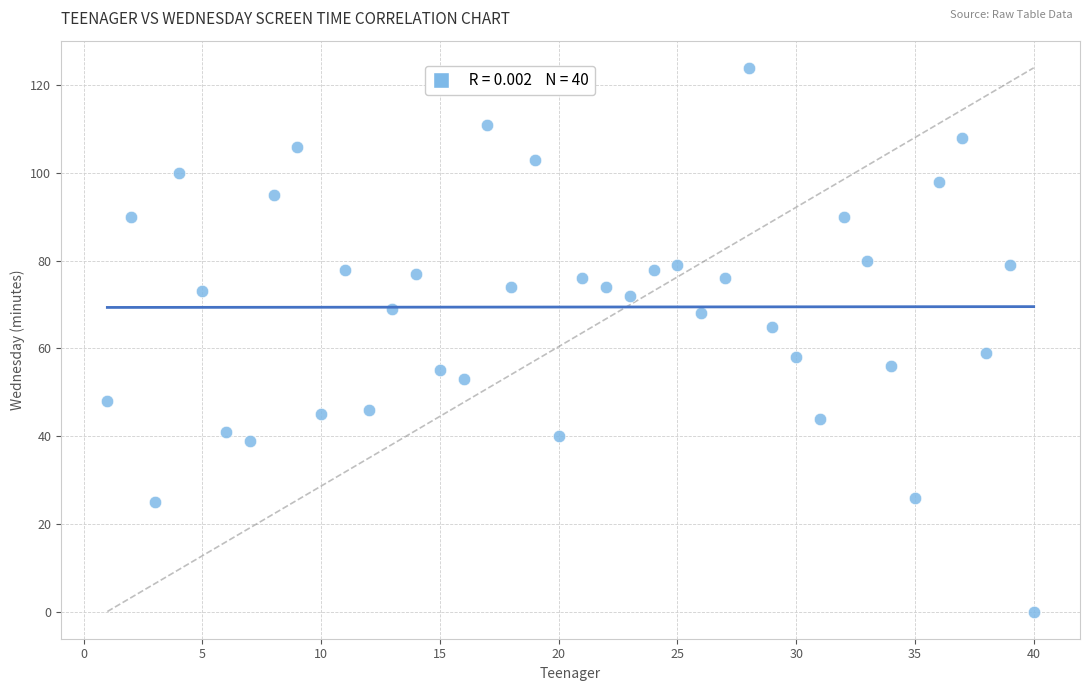

What is the range of Y values (max minus min)?

124